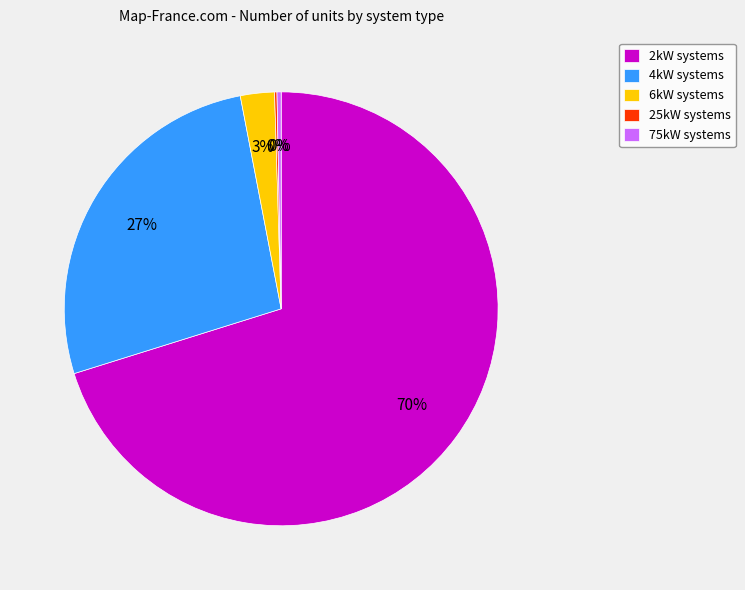

Do 4kW systems and 6kW systems together represent more than half of the pie?

No